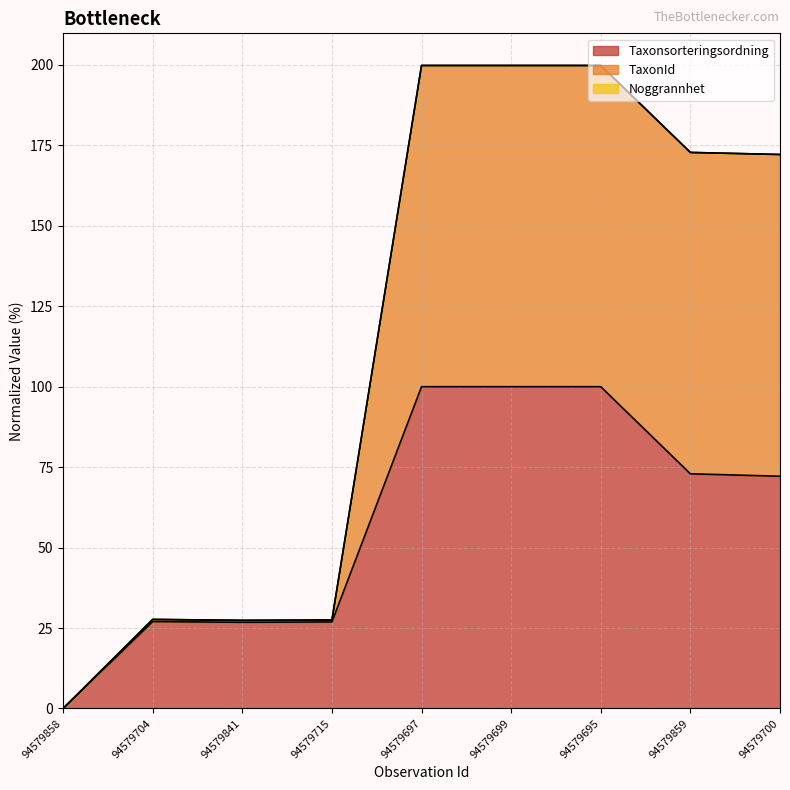

What is the maximum value for Taxonsorteringsordning?

100.0